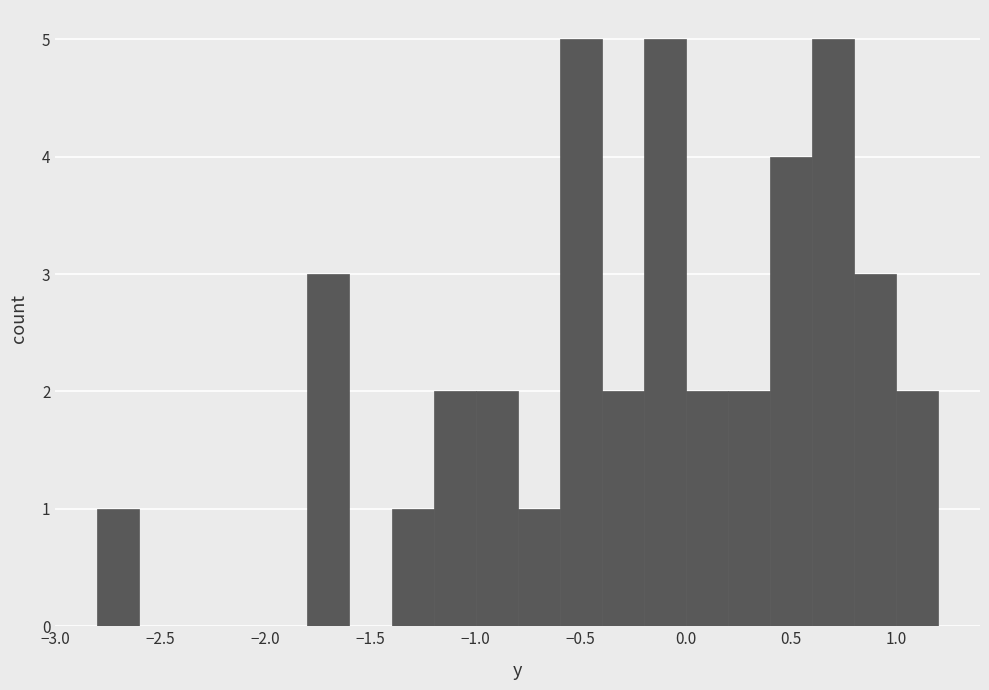

How tall is the bar that spans 0.2 to 0.4 on the x-axis? The values are not printed on the chart, so give them approximately, as read against the axis.

2